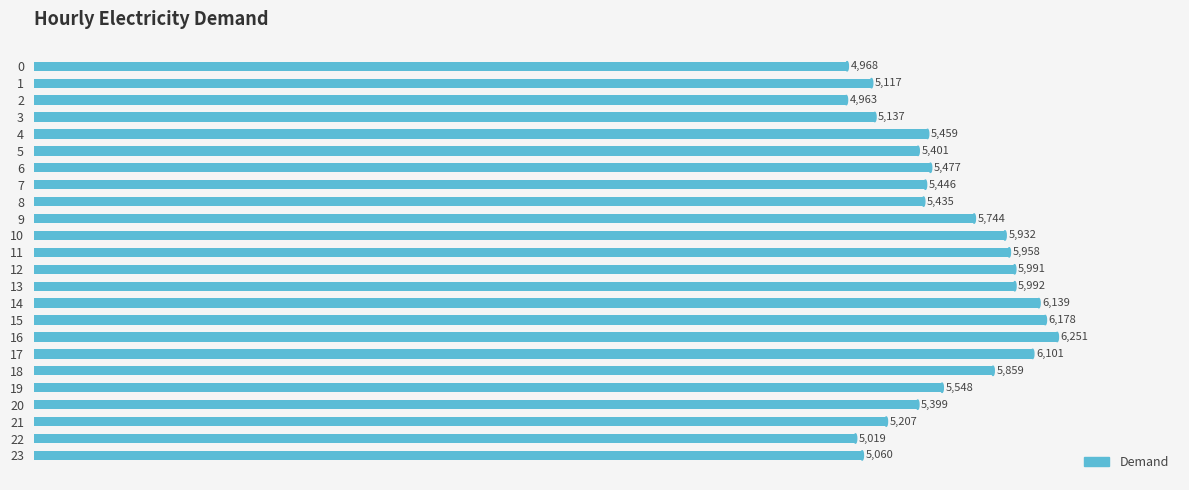

What is the average value?

5574